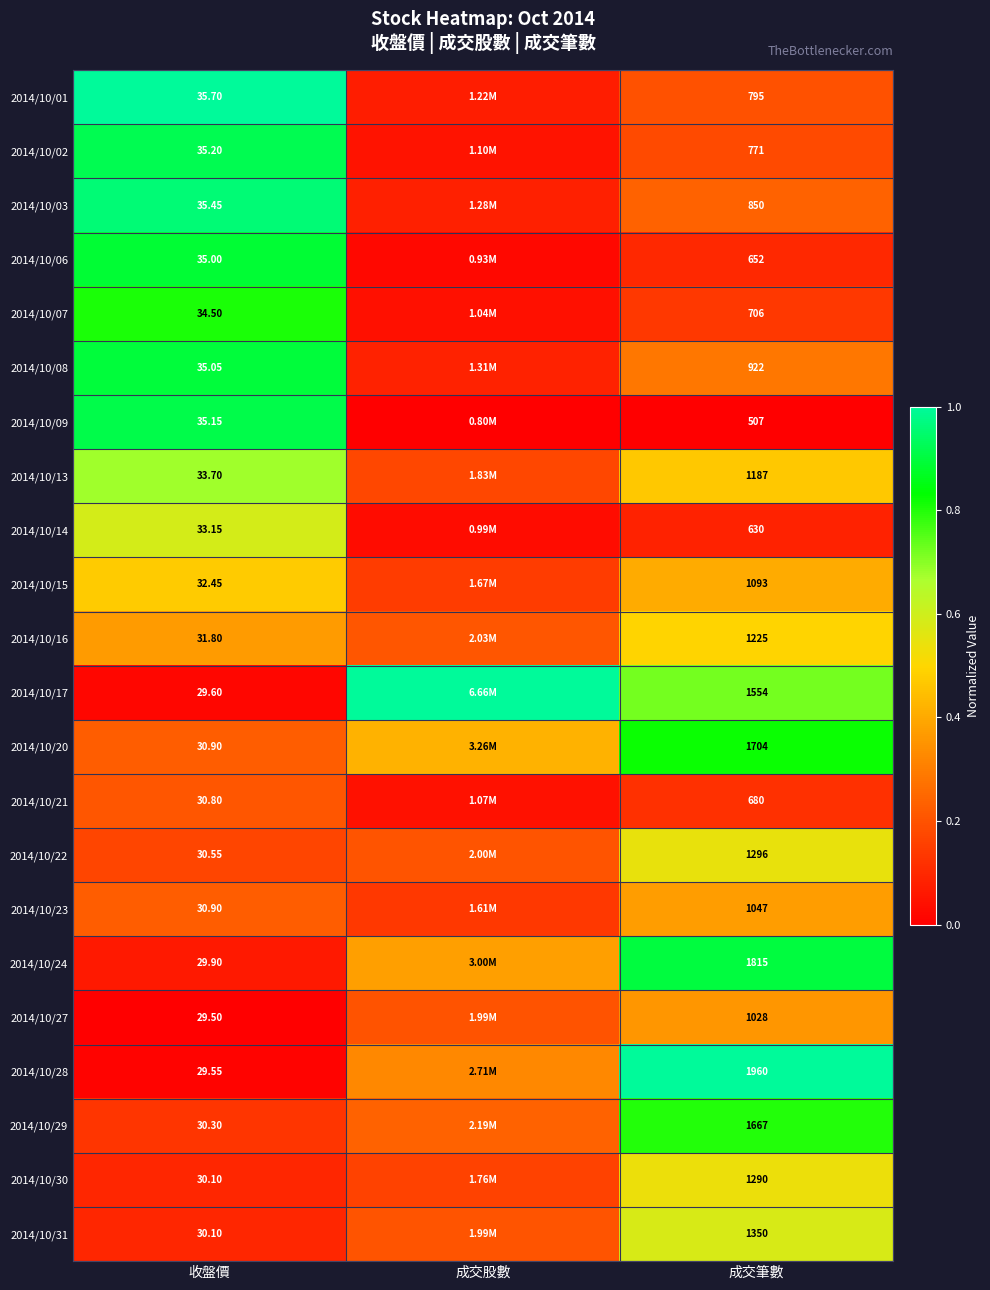

How many categories are shown in the chart?

3